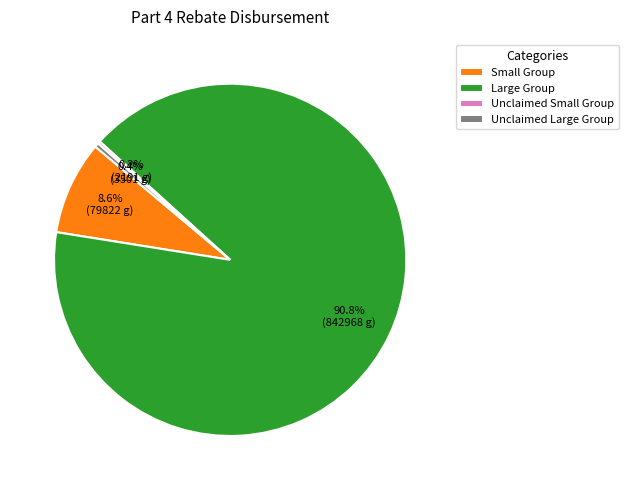

Which category has the biggest portion of the pie?

Large Group